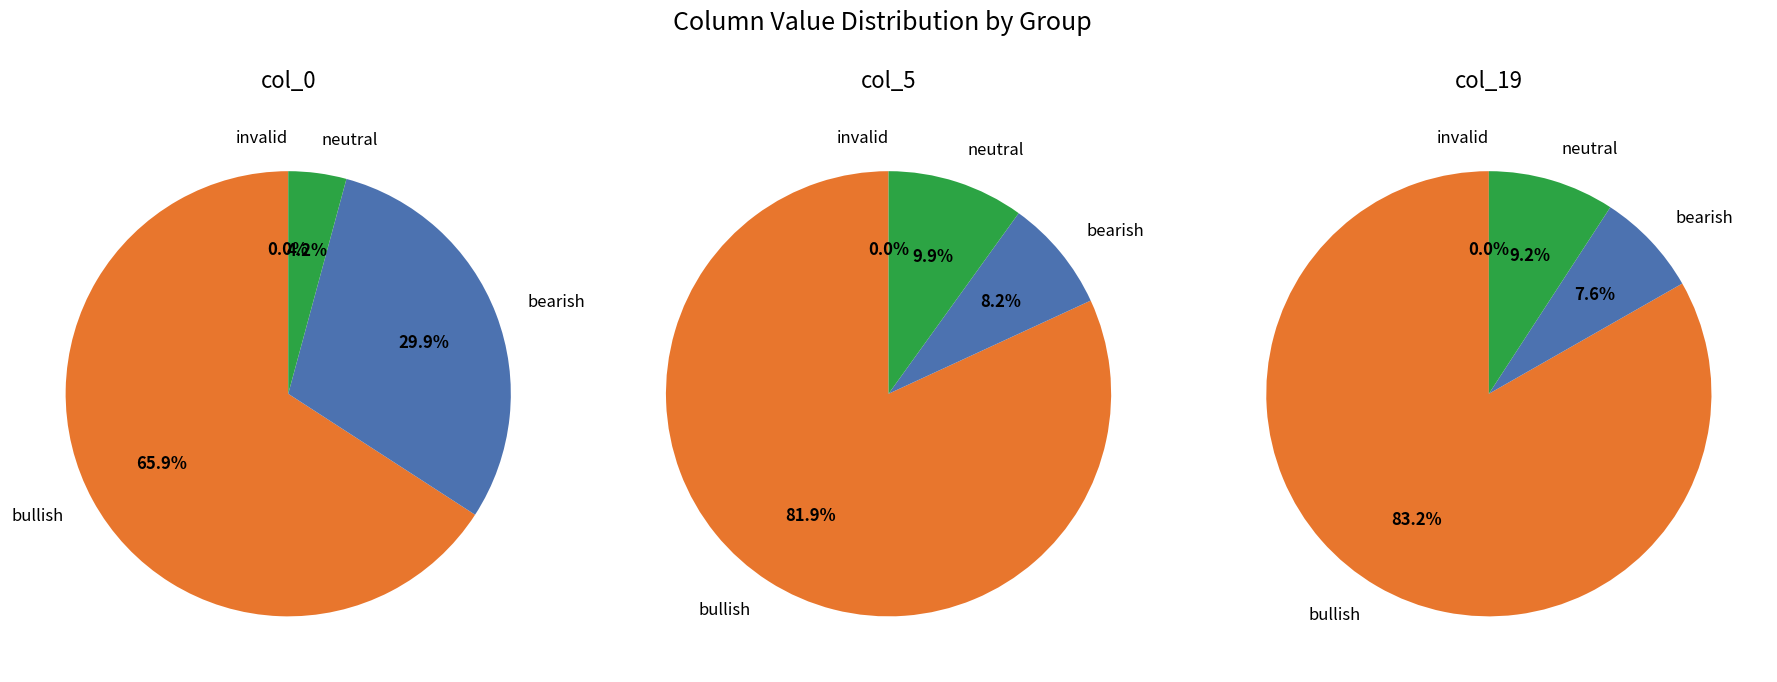

Does 7 represent more than half of the total?

No